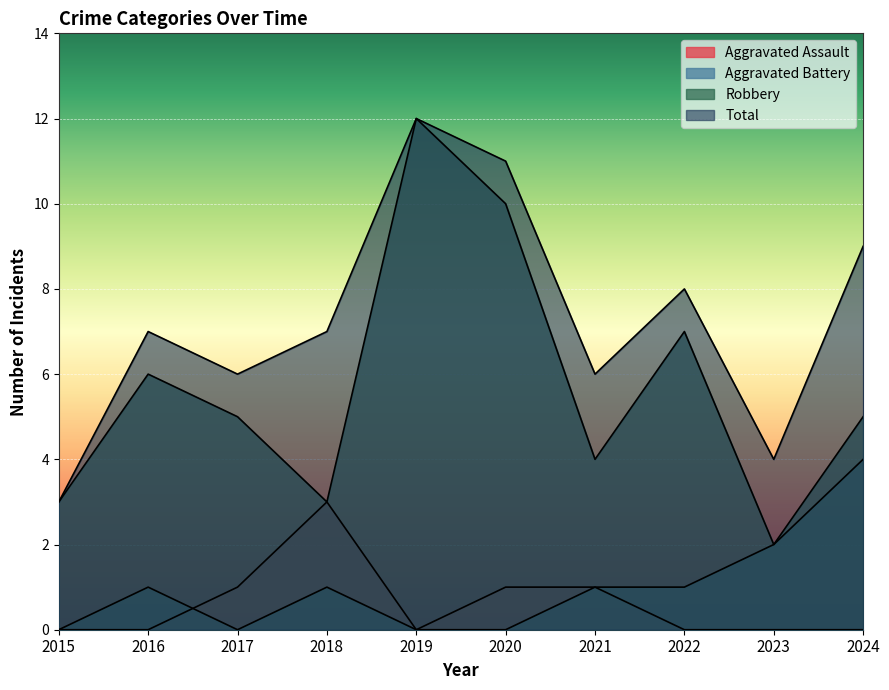

What is the value of the Total point at the 9th from the left?

4